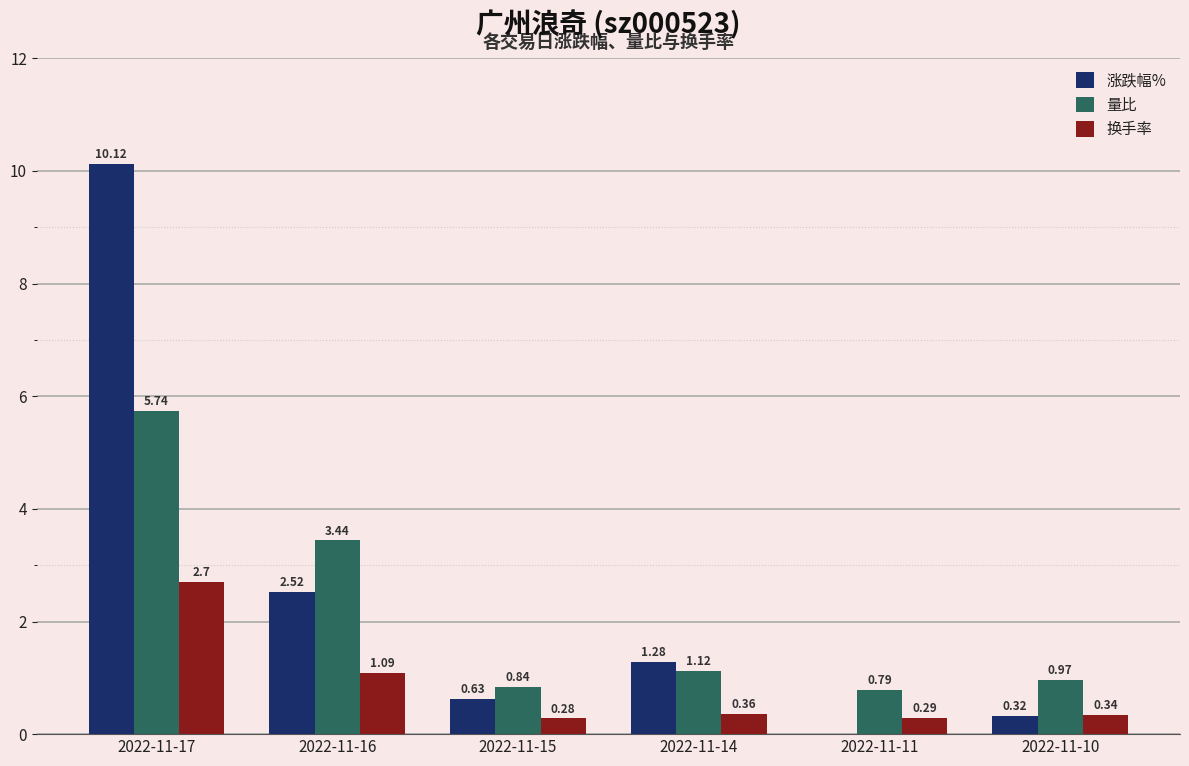

Is it true that 涨跌幅% equals 4.3 at 2022-11-17?

False